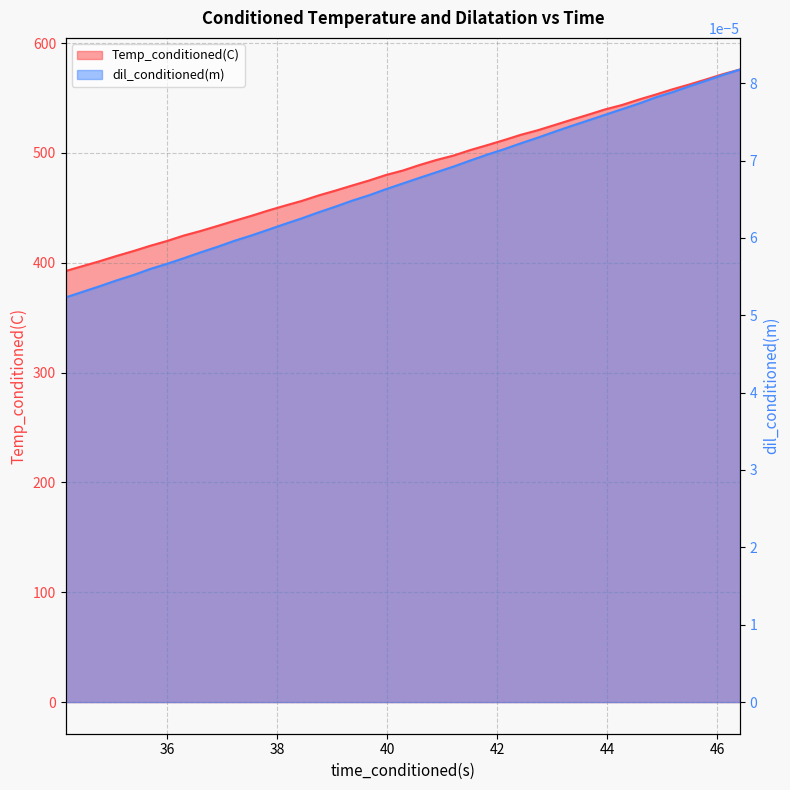

True or false: Temp_conditioned(C) and dil_conditioned(m) cross at least once.

False